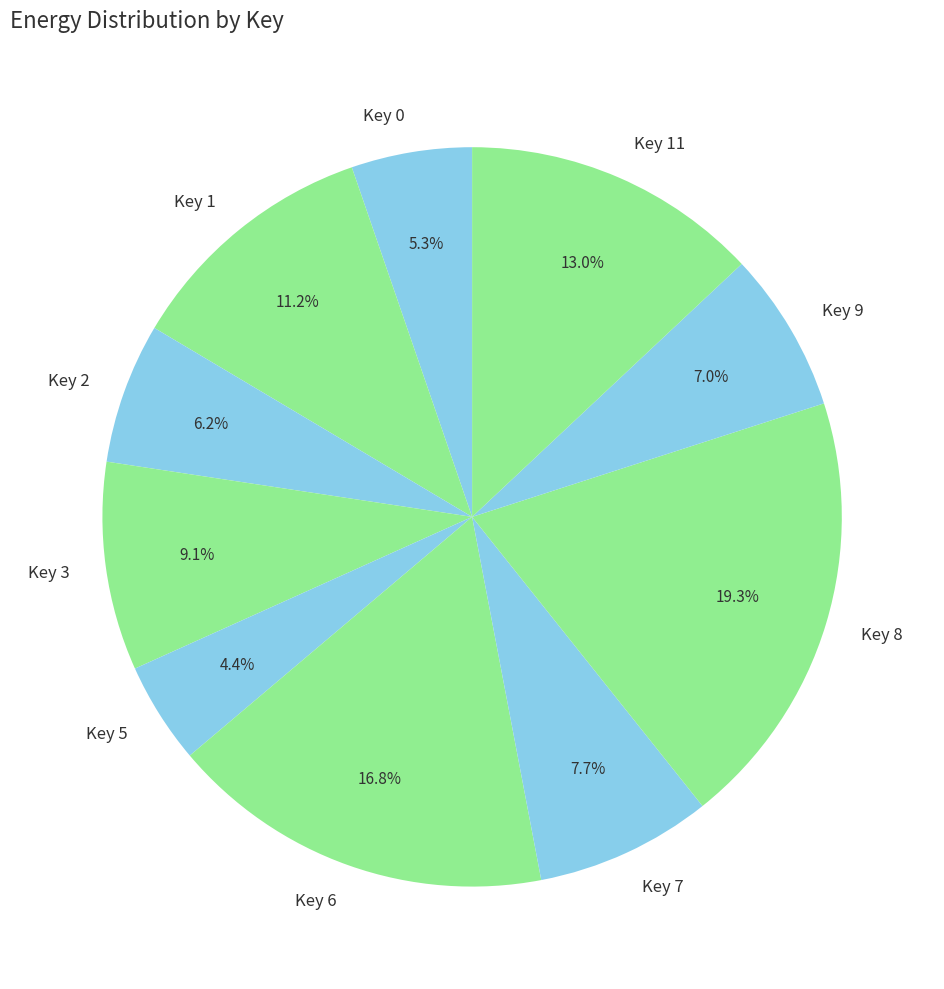

To the nearest percent, what is the difference between the largest and smallest slice percentages?

15%